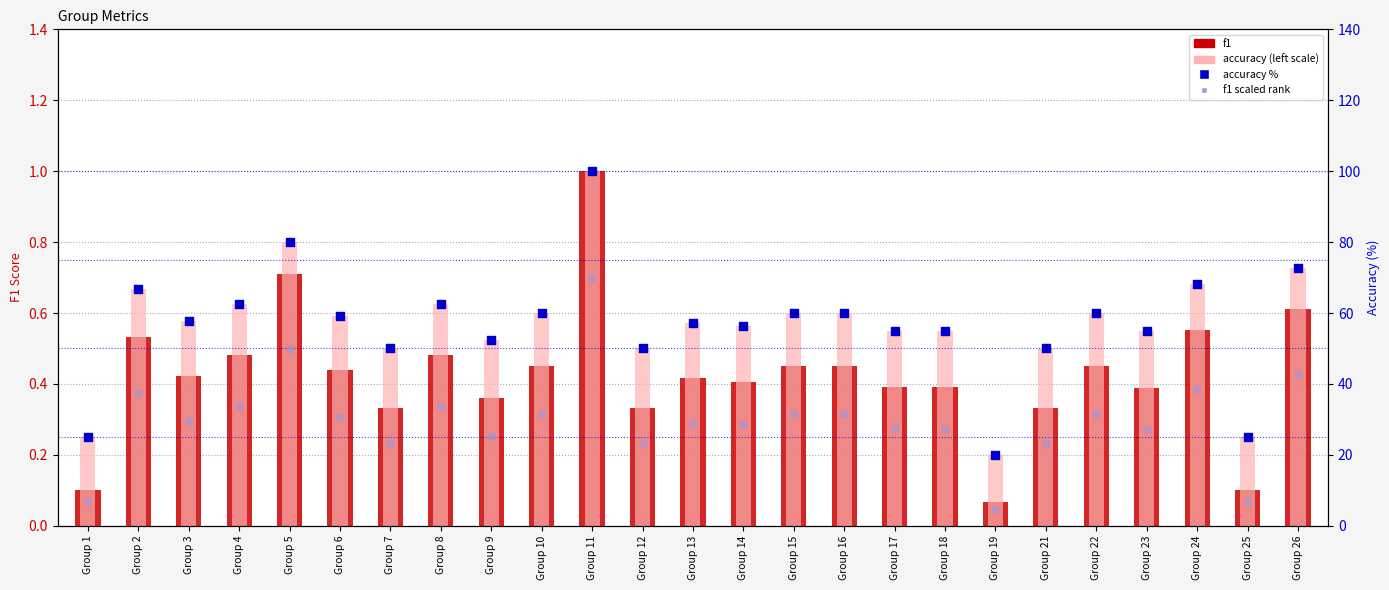

At how many categories does at least one series exceed 5?

25